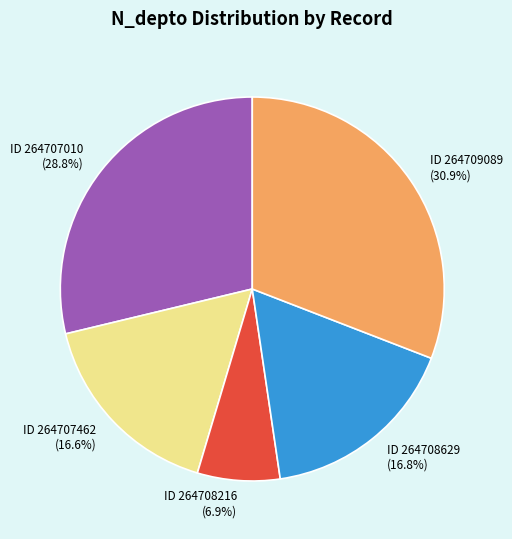

Does ID 264708629 represent more than half of the total?

No